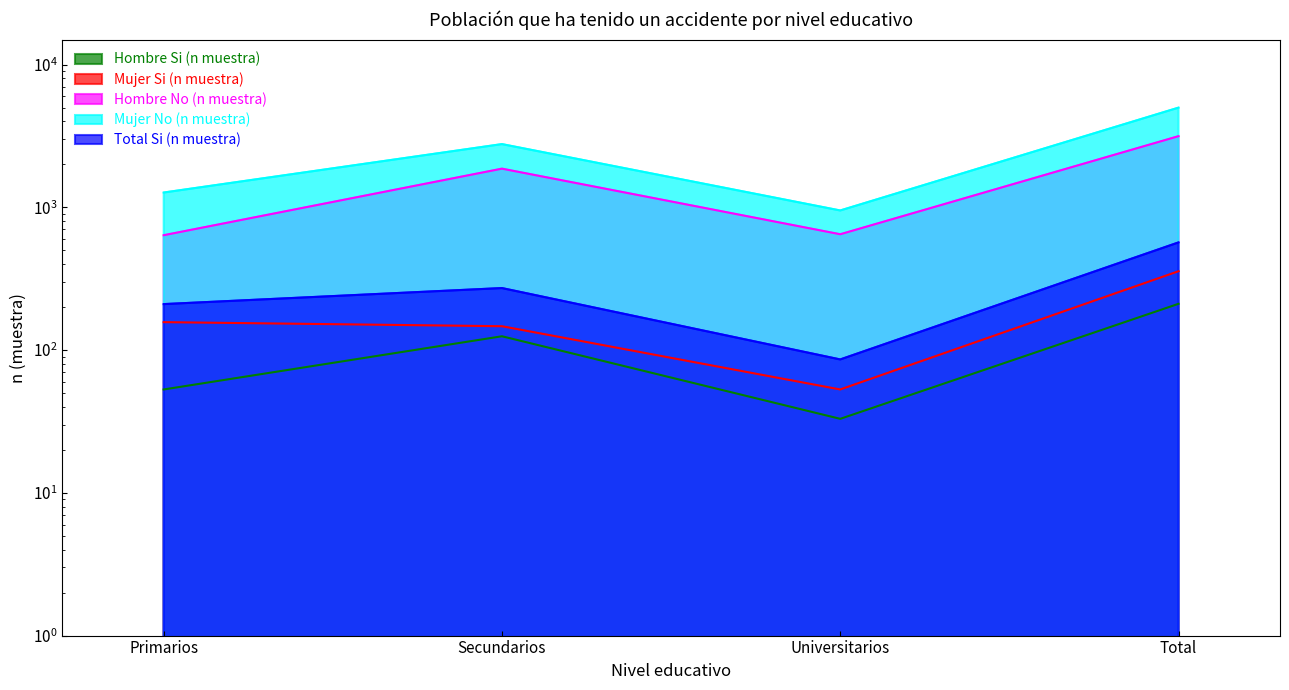

What is the minimum value shown in the chart?

33